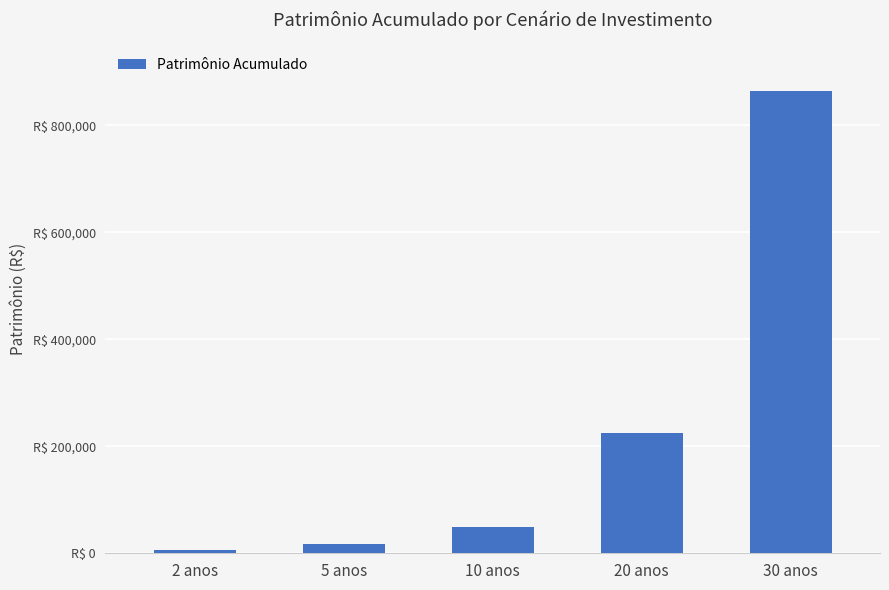

Are the bars horizontal?

No